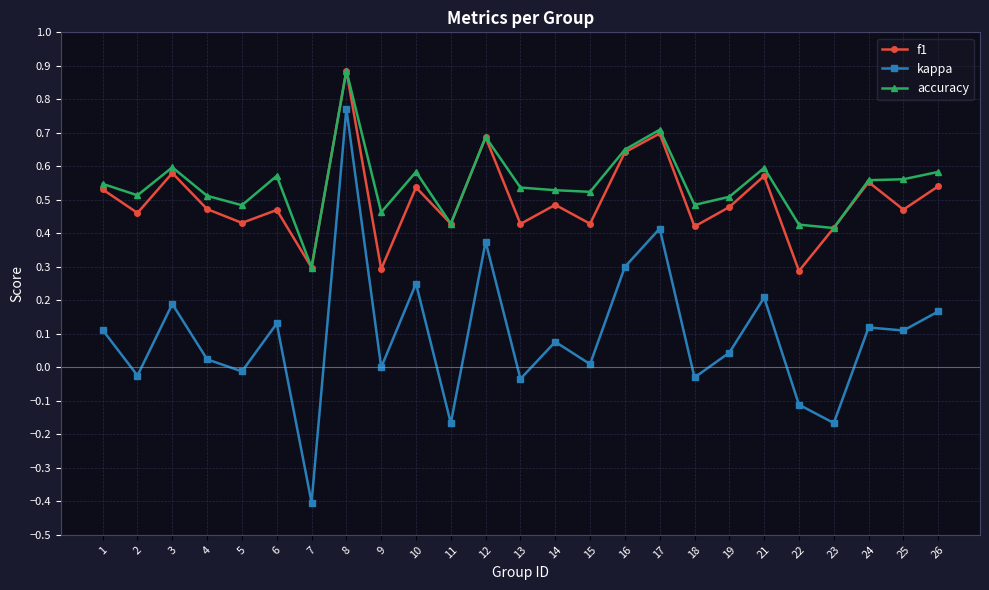

What is the highest value of the accuracy series?

0.9